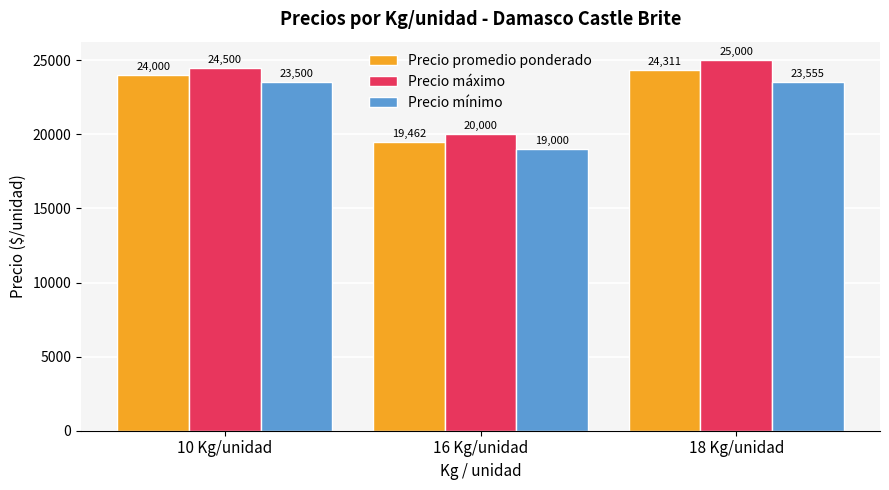

The Precio máximo series shows 43582 at 18 Kg/unidad. True or false?

False